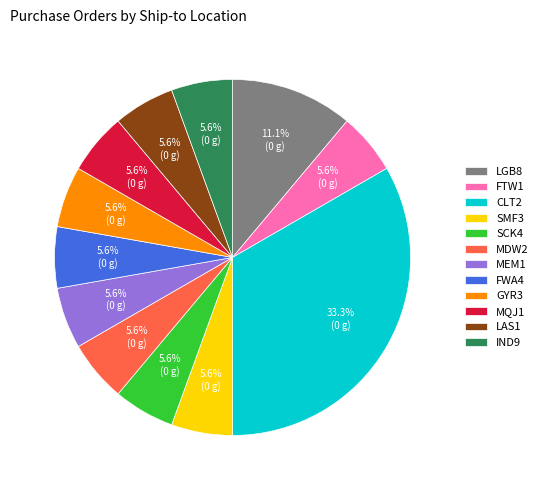

To the nearest percent, what is the difference between the largest and smallest slice percentages?

28%